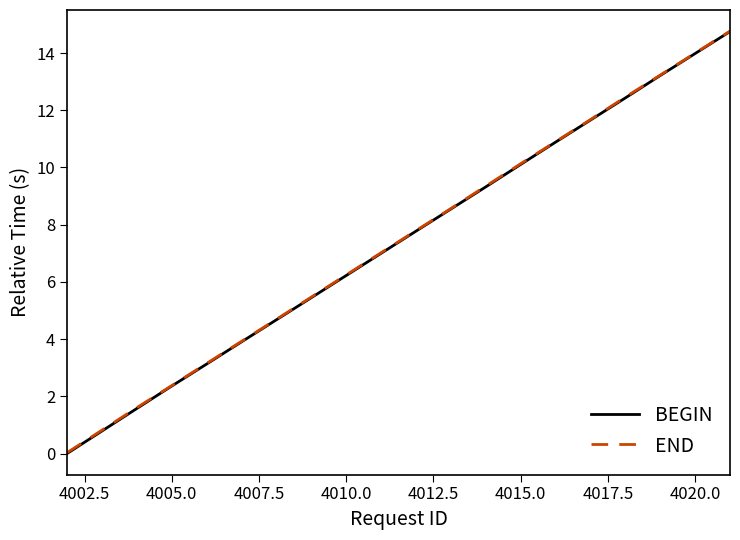

Which series has the widest spread of values?

BEGIN